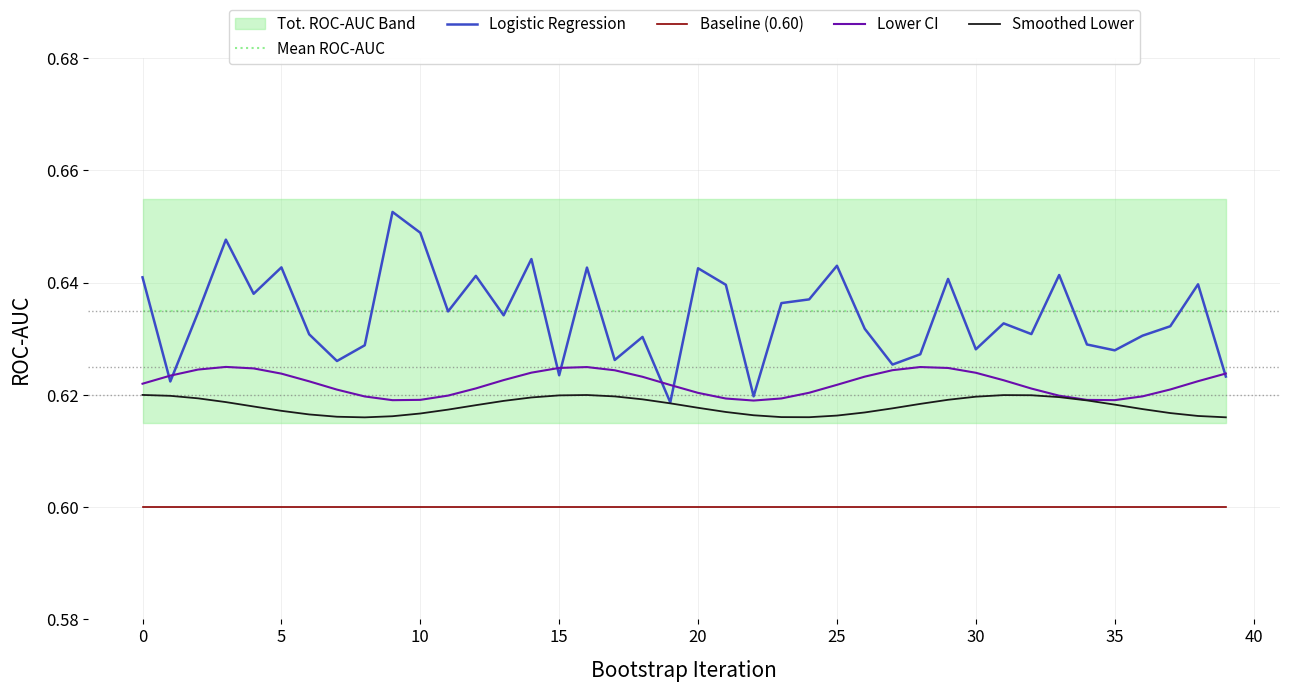

After their last crossing, which series has the higher values: Mean ROC-AUC or Logistic Regression?

Mean ROC-AUC